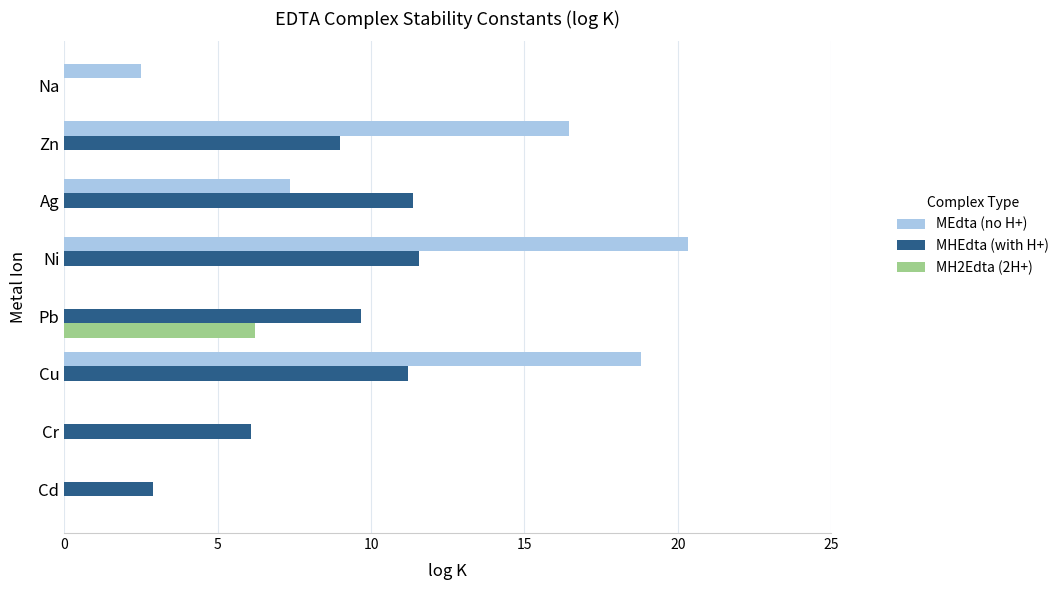

What are all the series names shown in the legend?

MEdta (no H+), MHEdta (with H+), MH2Edta (2H+)